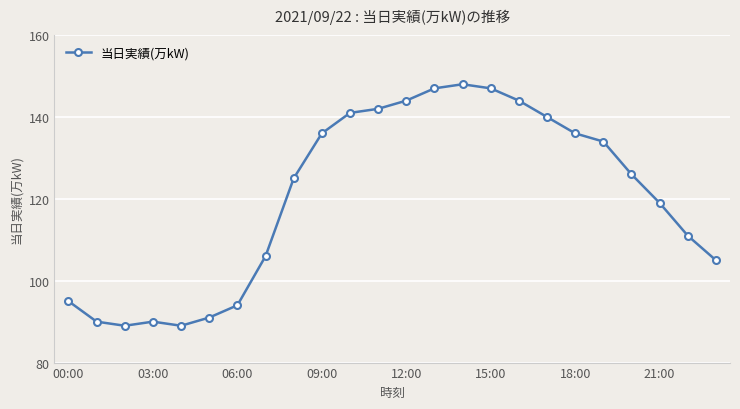

True or false: the data has more than 0 interior local peaks.

True